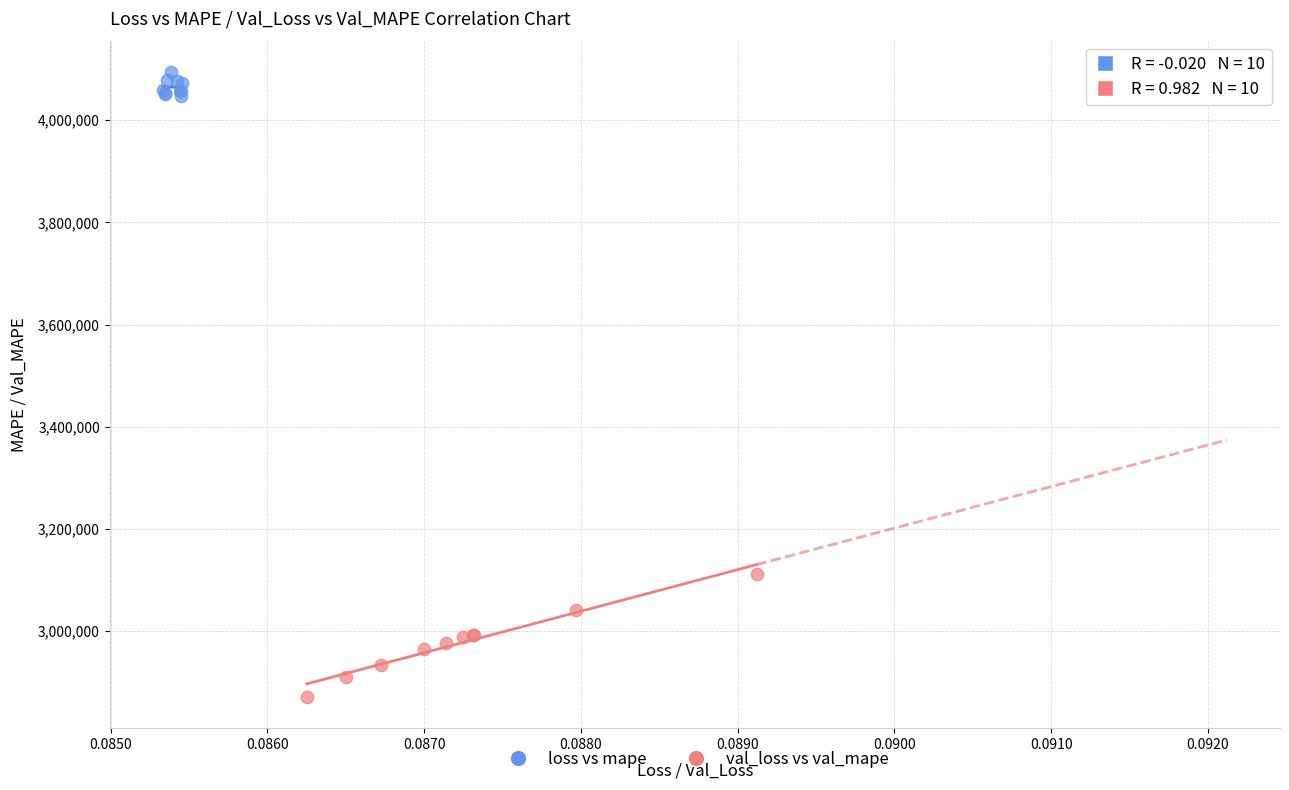

Which series reaches the maximum Y coordinate?

loss vs mape